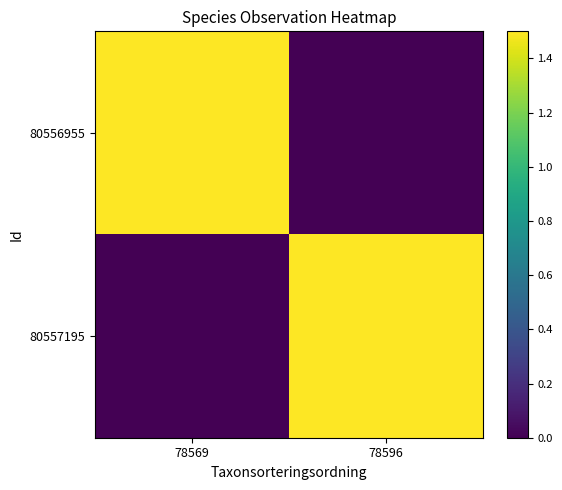

Reading right to left, list all the values displayed in this chart.

80556955: 78596=0.0	78569=1.5
80557195: 78596=1.5	78569=0.0